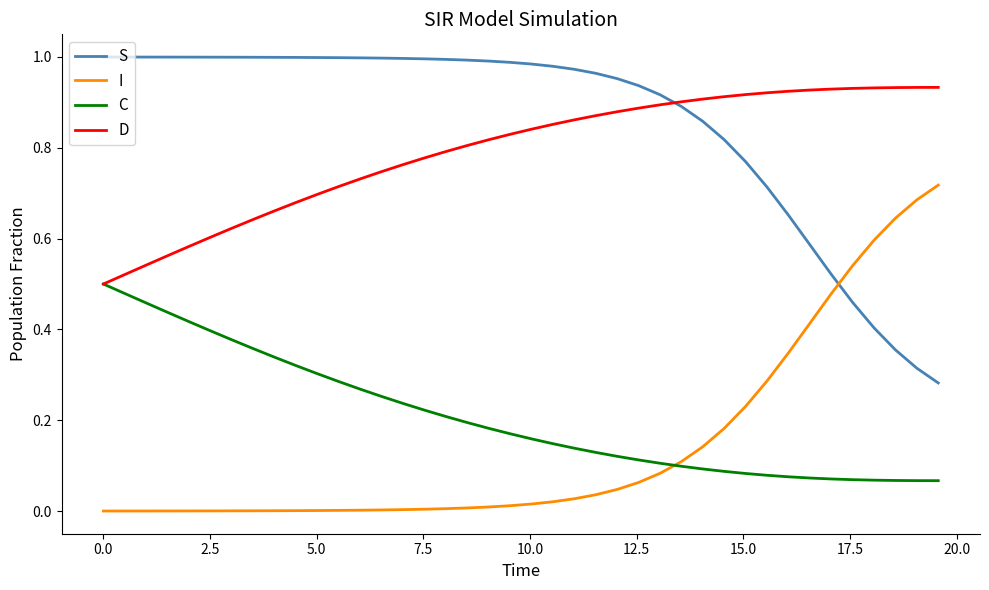

Which series has the largest total across all categories?

S